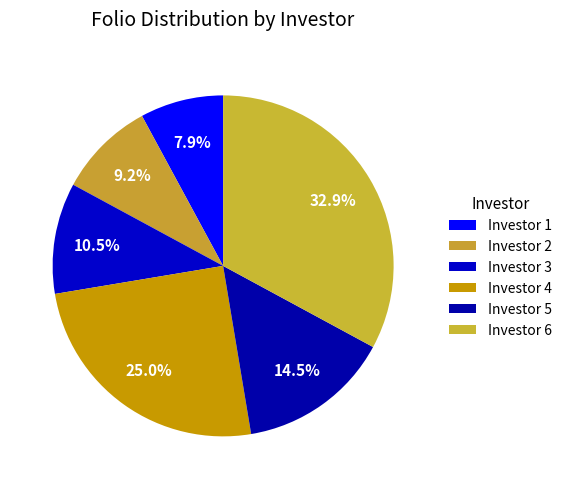

To the nearest percent, what is the combined percentage of Investor 5 and Investor 3?

25%